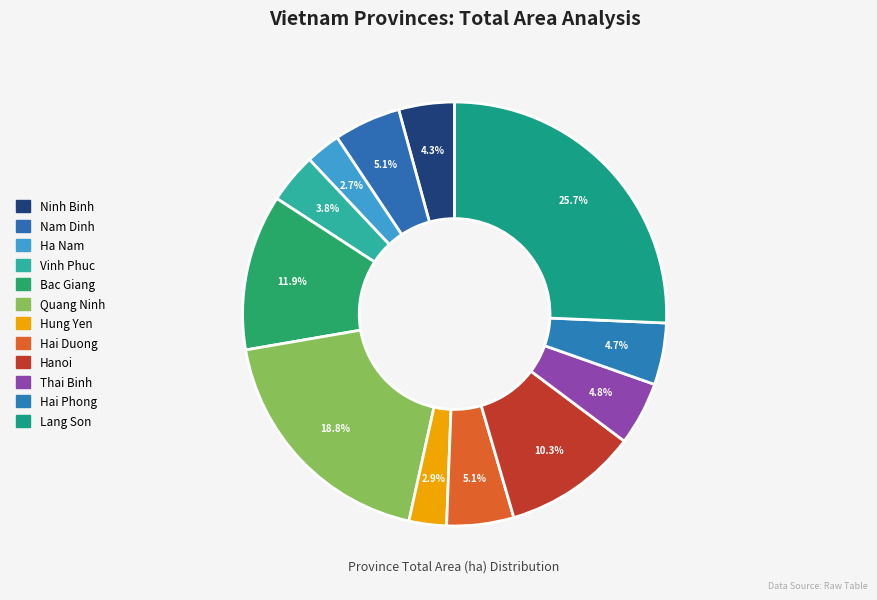

How many slices are in this pie chart?

12